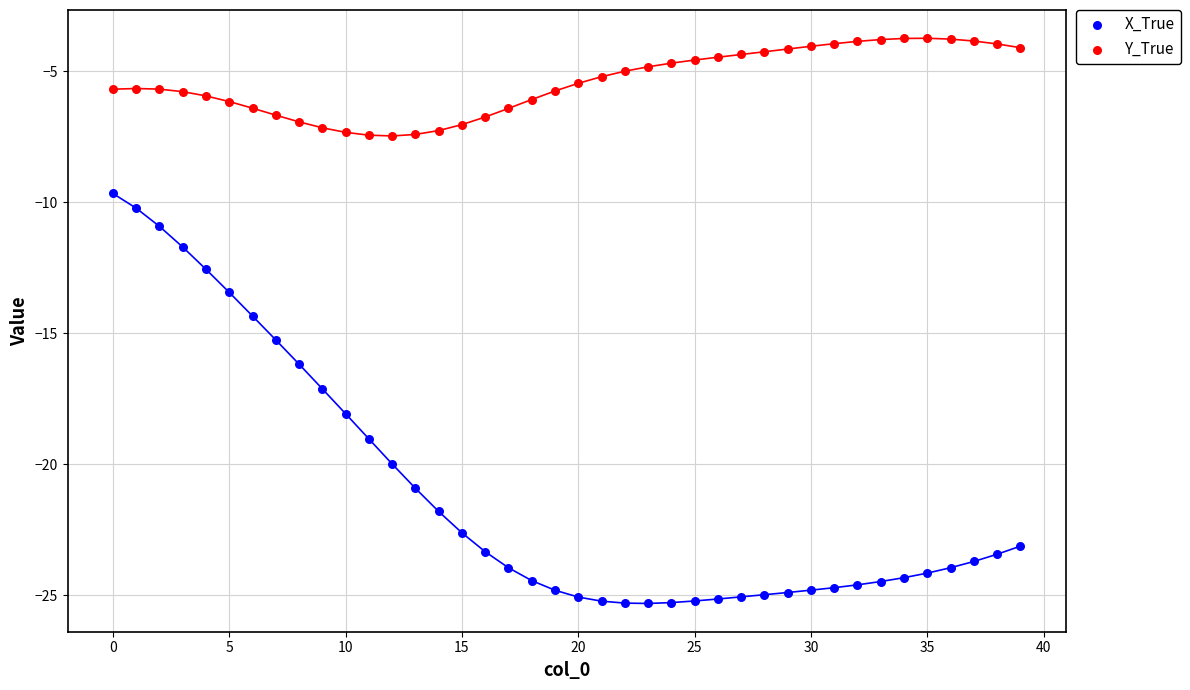

Which series has the widest spread of Y values?

X_True